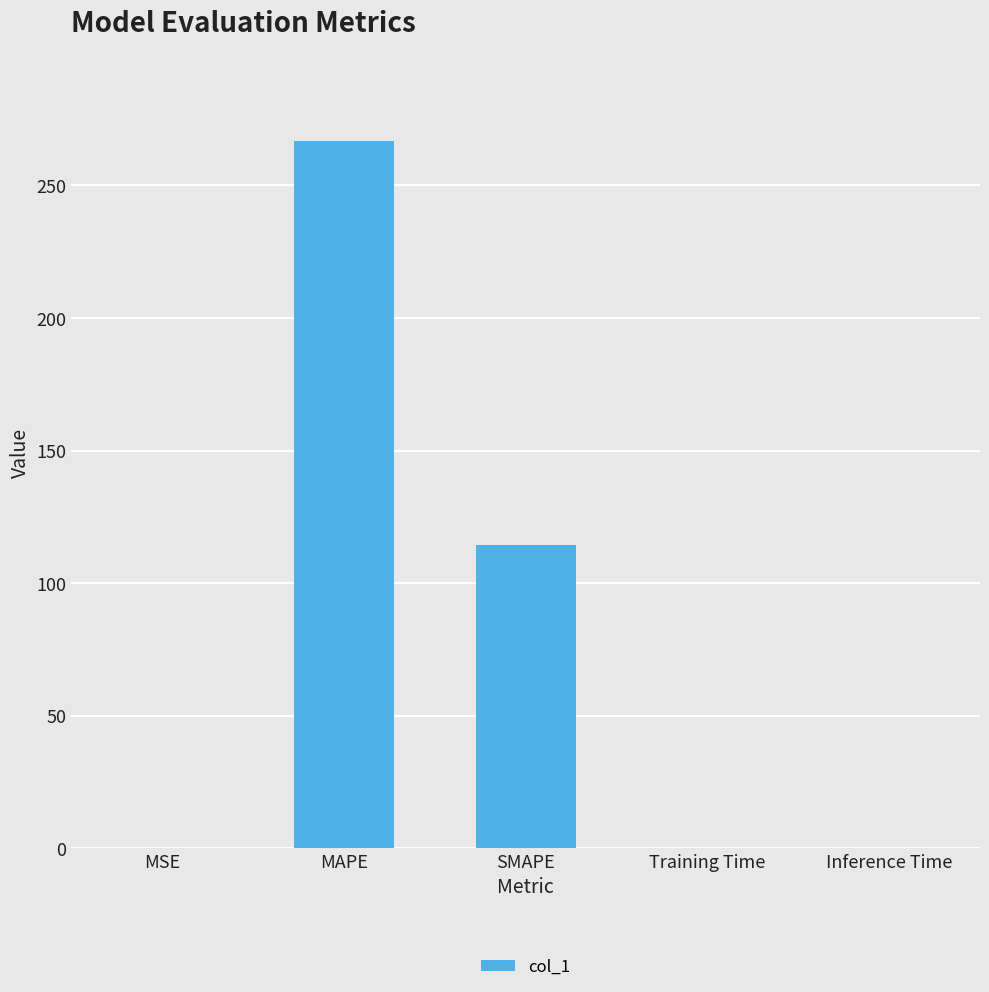

What is the sum of all values?

381.3